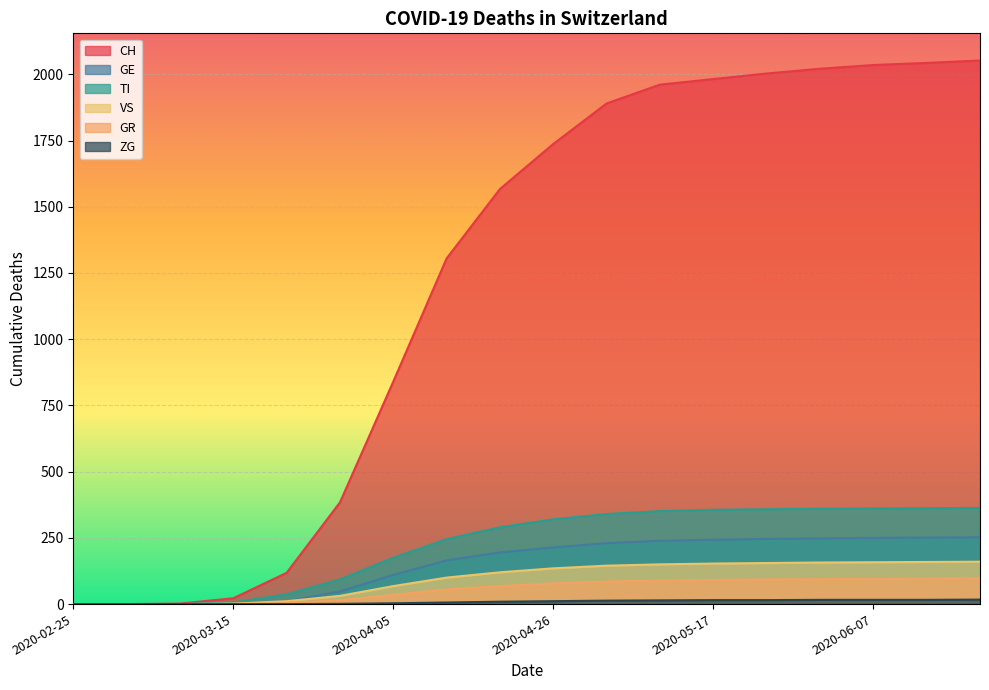

How many lines are shown in the chart?

6